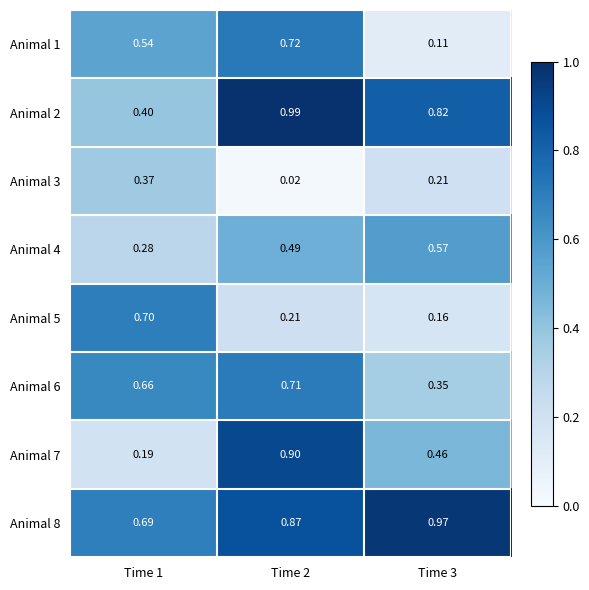

Is the value of Animal 7 at Time 3 greater than the value of Animal 1 at Time 2?

No